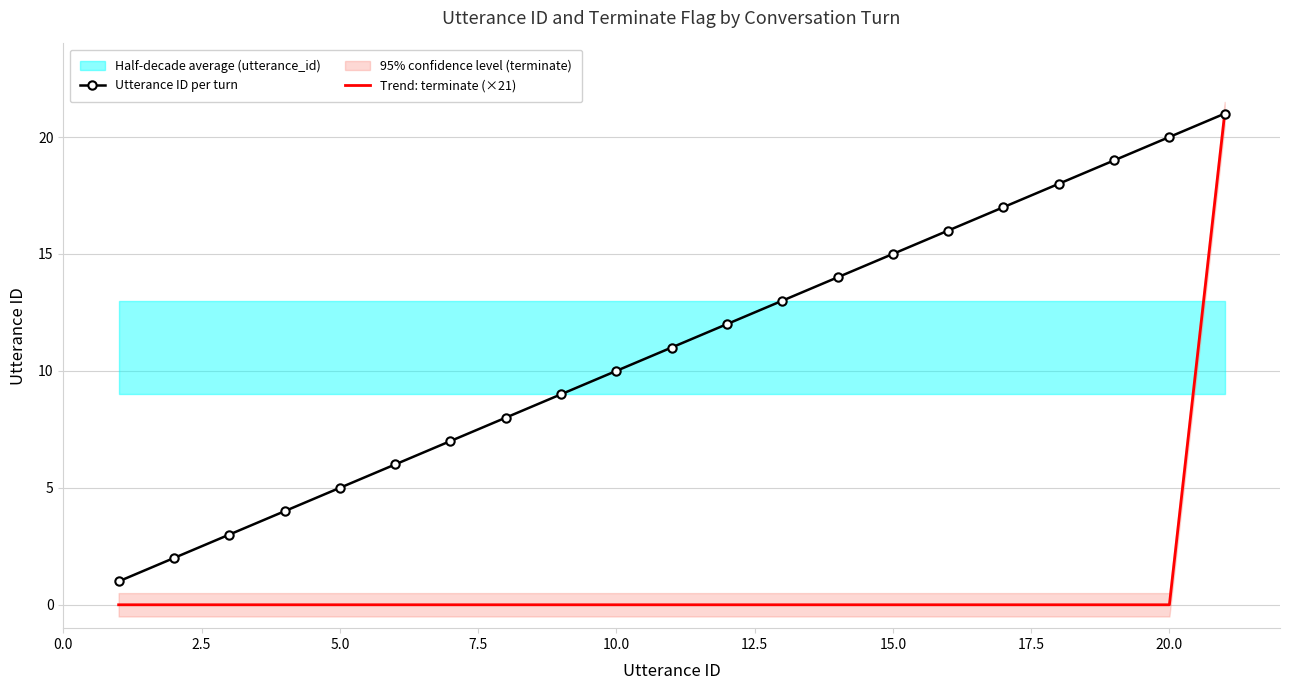

True or false: Utterance ID per turn has a value of 20 at 15.0.

False